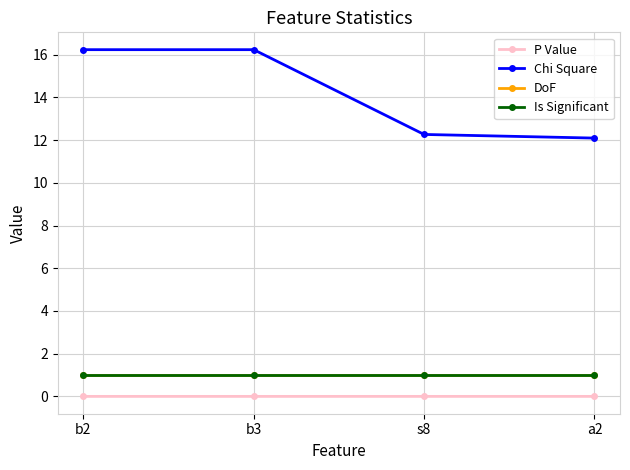

Rank the series at b3 from lowest to highest value.

P Value, DoF, Is Significant, Chi Square